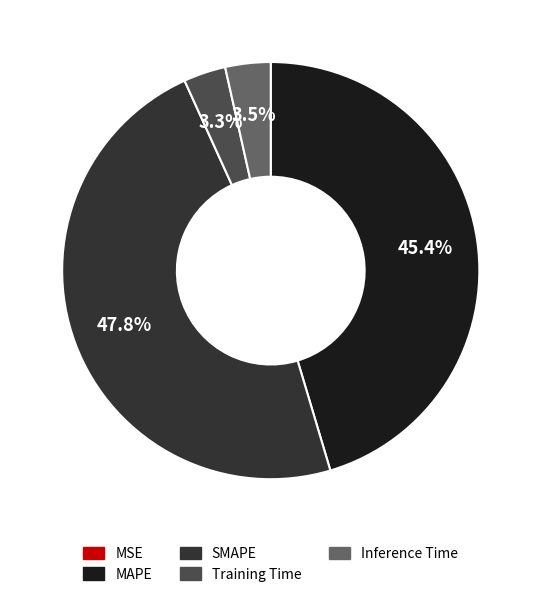

Combined, do SMAPE and MAPE account for over 50%?

Yes